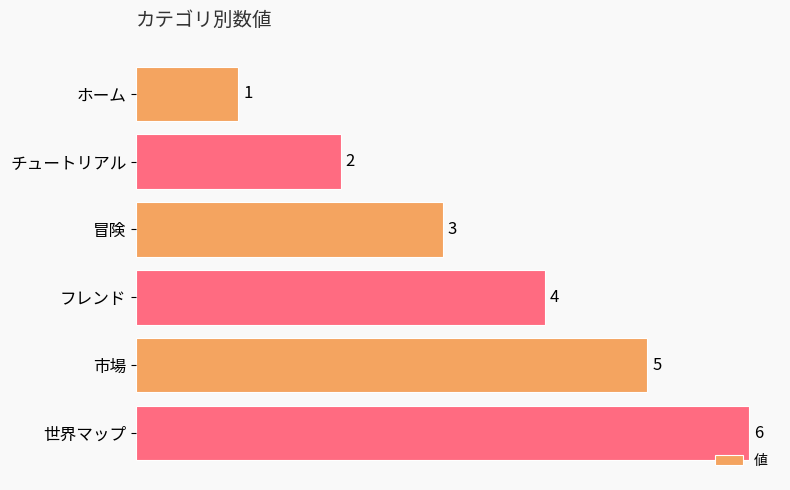

How many data points does each series have?

6